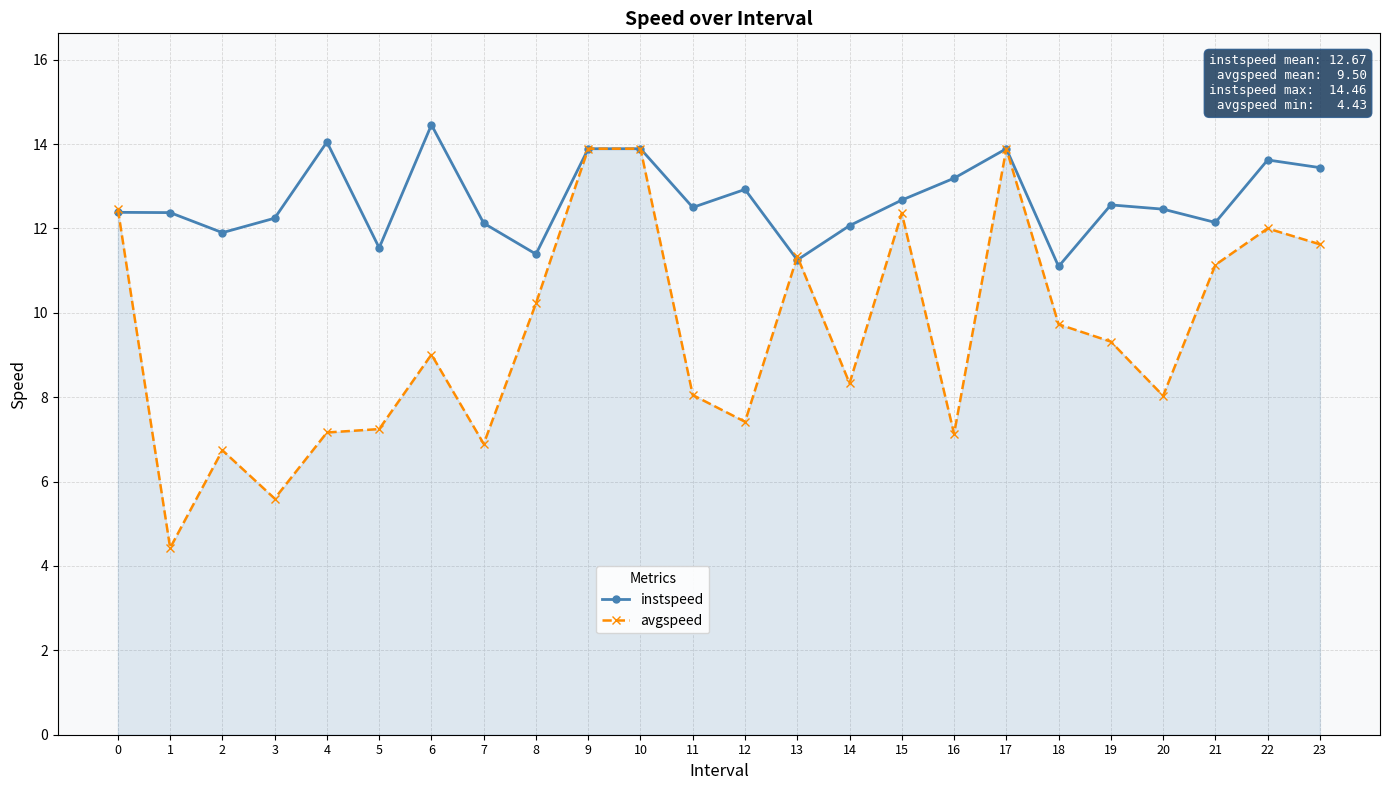

Which label corresponds to the smallest value in the chart?

1